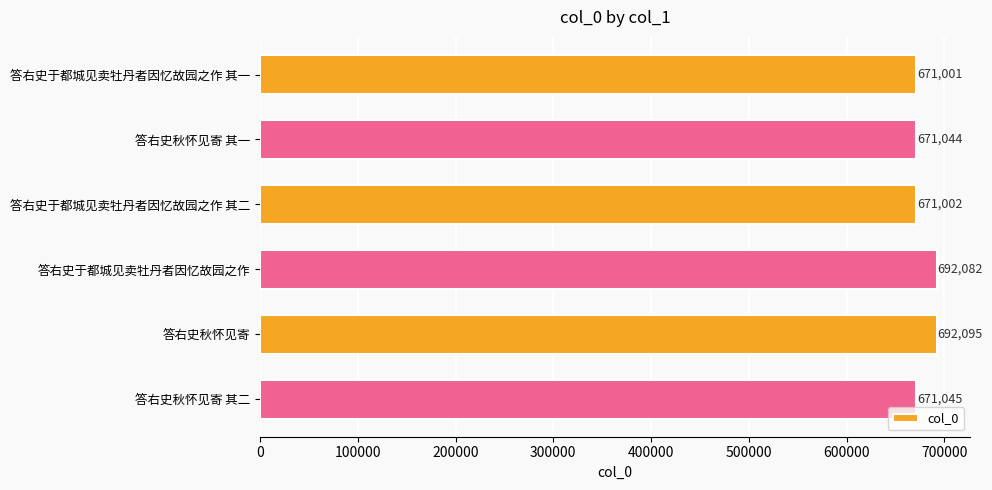

Reading top to bottom, extract all data points from this chart.

答右史于都城见卖牡丹者因忆故园之作 其一=671001	答右史秋怀见寄 其一=671044	答右史于都城见卖牡丹者因忆故园之作 其二=671002	答右史于都城见卖牡丹者因忆故园之作=692082	答右史秋怀见寄=692095	答右史秋怀见寄 其二=671045